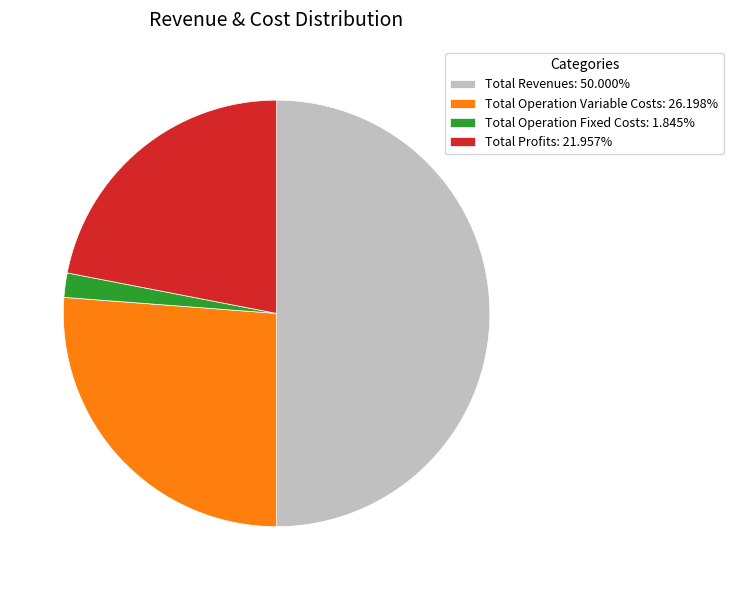

How many slices are in this pie chart?

4